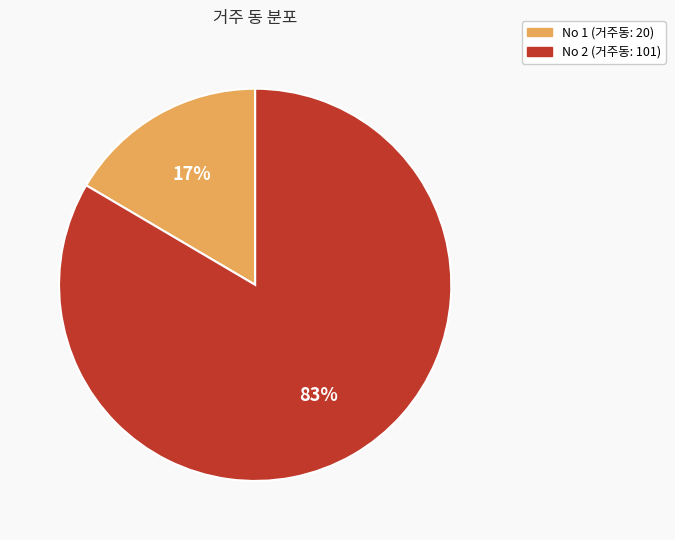

Is there a majority slice in this chart?

Yes